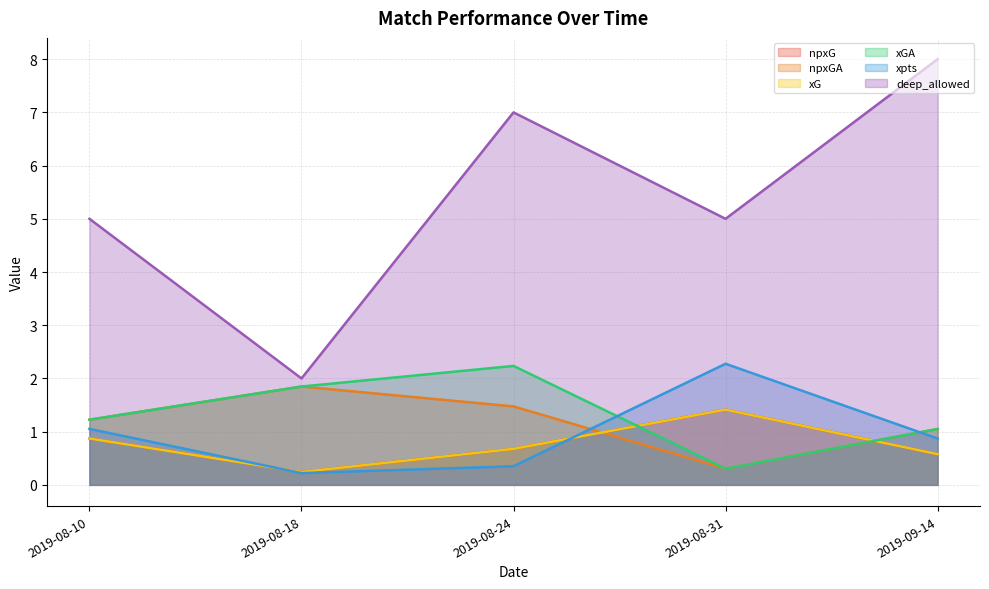

What is the minimum value for npxGA?

0.3